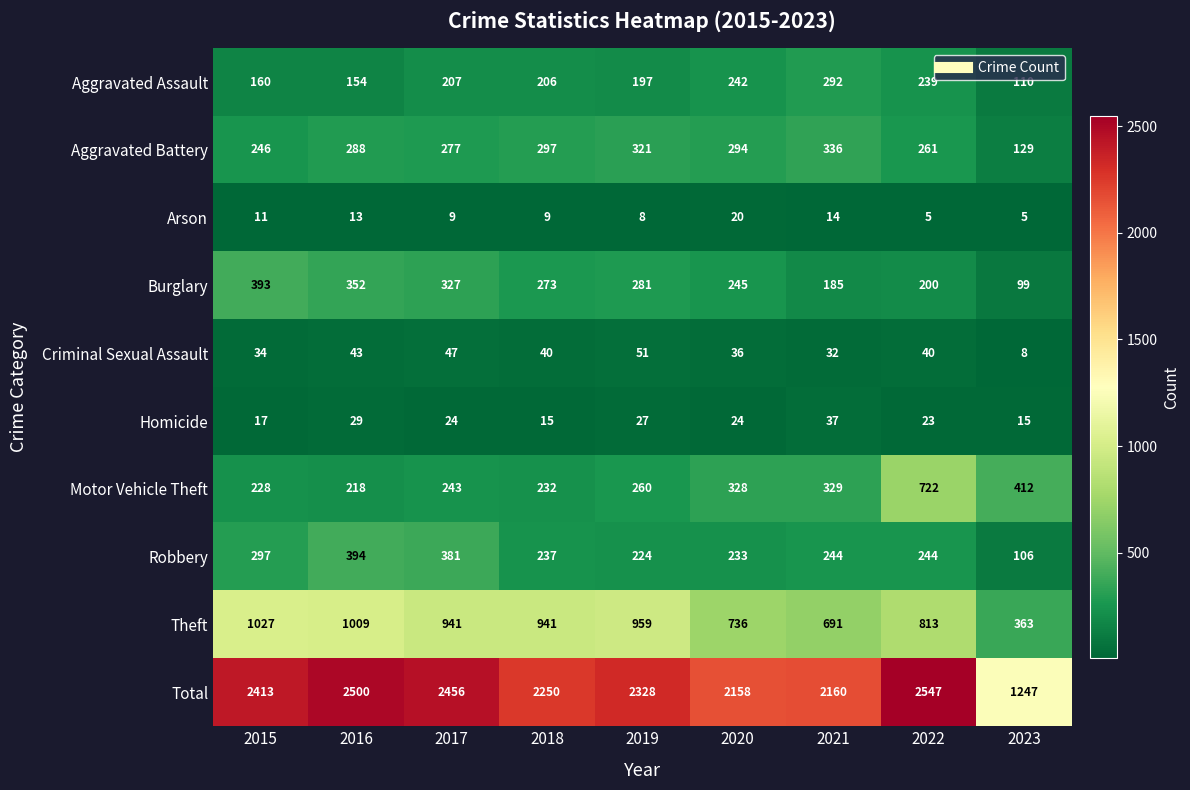

List the series in order of their peak value, highest first.

Total, Theft, Motor Vehicle Theft, Robbery, Burglary, Aggravated Battery, Aggravated Assault, Criminal Sexual Assault, Homicide, Arson